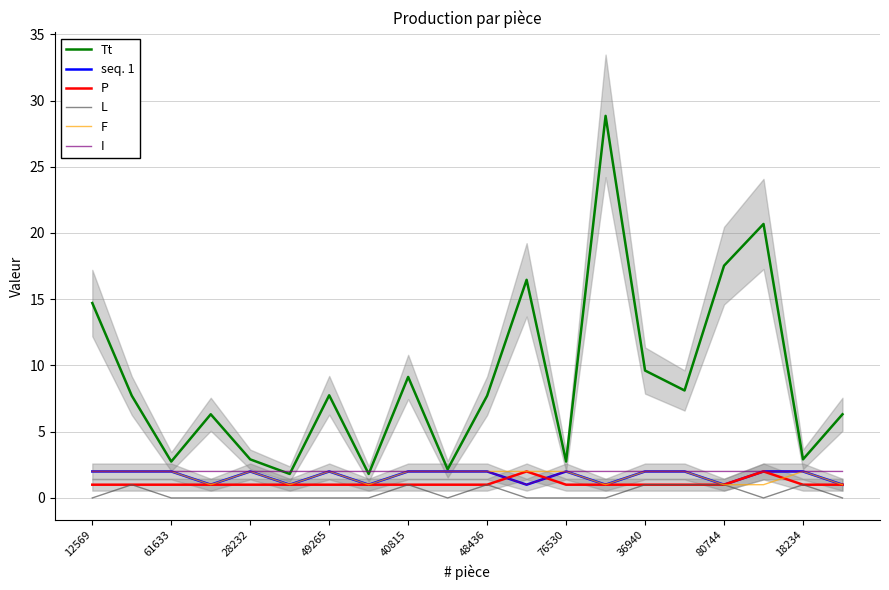

After their last crossing, which series has the higher values: I or Tt?

Tt